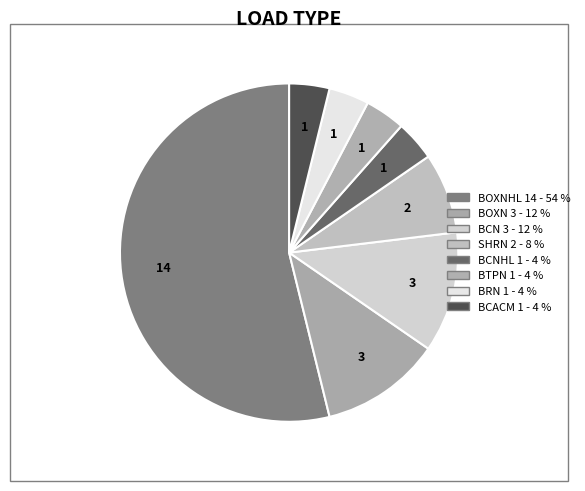

Which slice is the smallest?

BCNHL